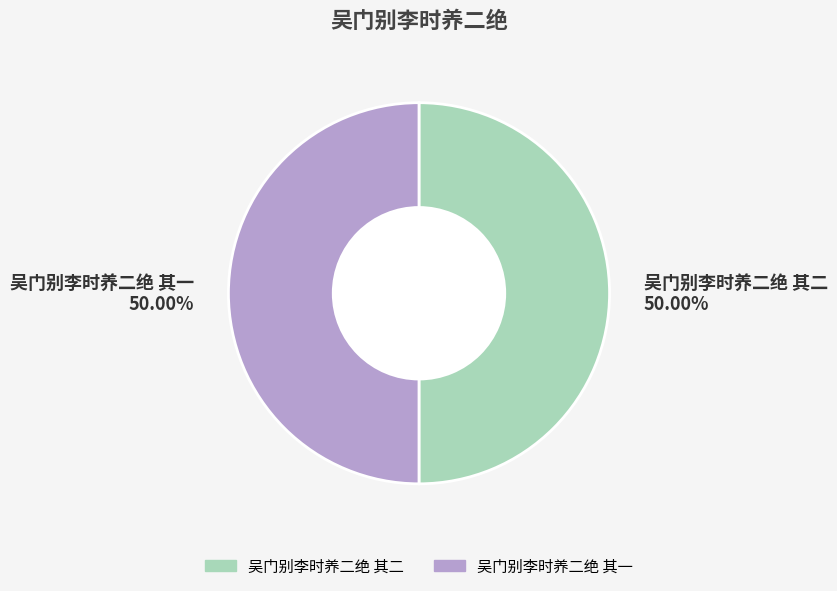

To the nearest percent, what is the average slice percentage?

50%